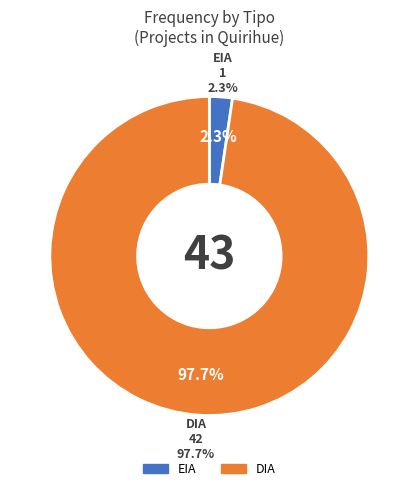

The DIA slice represents 88% of the pie. True or false?

False